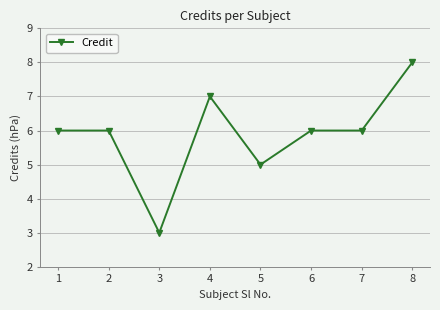

What is the smallest value displayed?

3